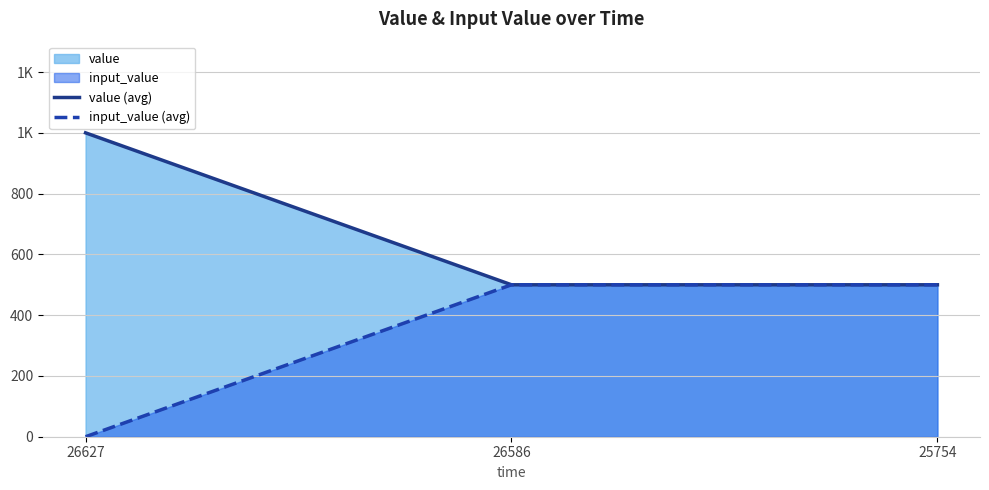

What is the difference between the maximum and minimum values in the value (avg) series?

500